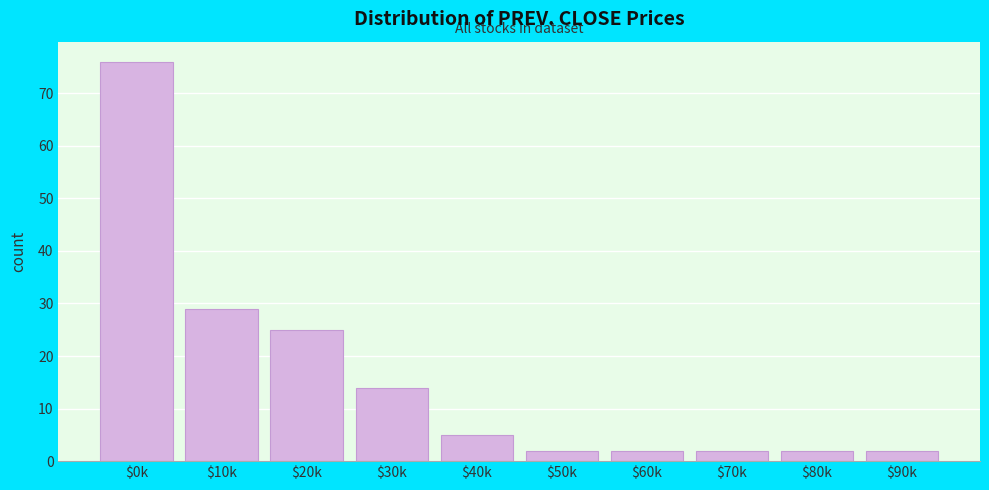

Reading right to left, what are all the values shown in this chart?

2	2	2	2	2	5	14	25	29	76